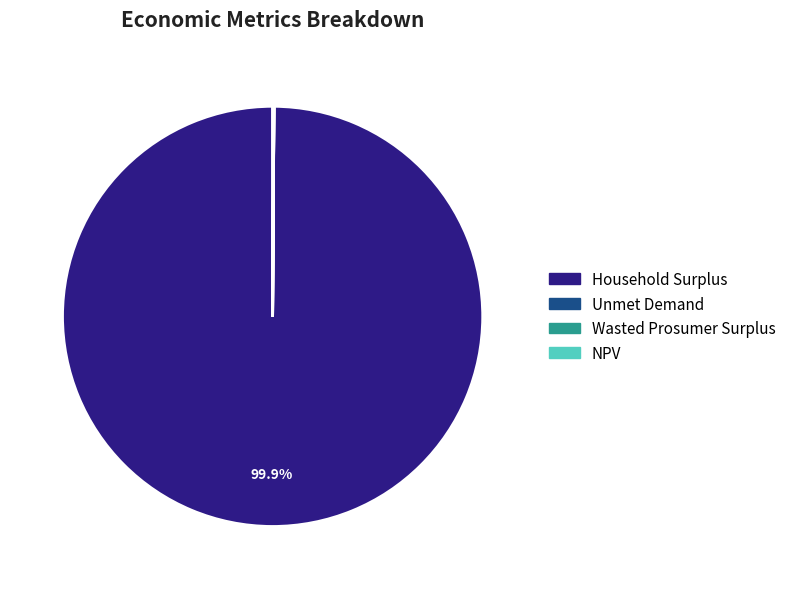

Which slice represents more than half of the pie?

Household Surplus